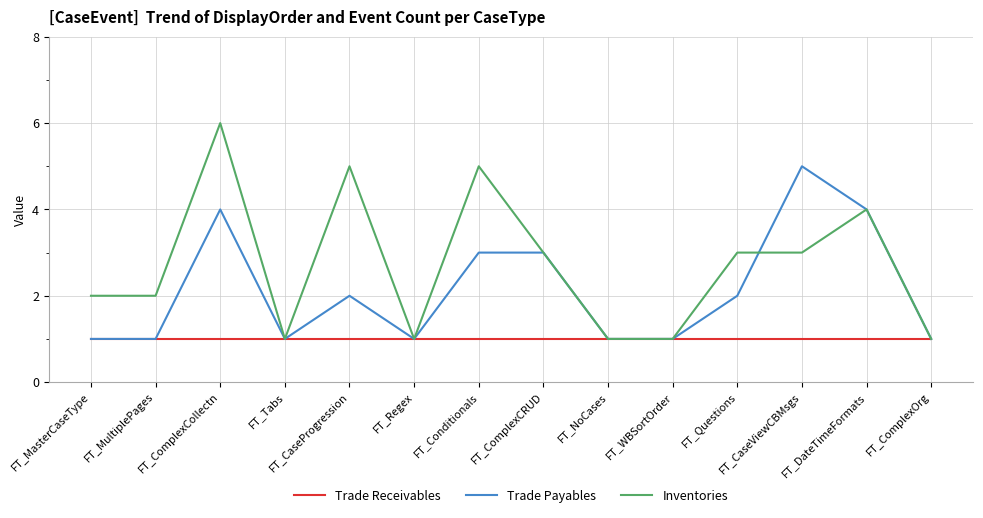

At which category does Trade Payables reach its first local peak?

FT_ComplexCollectn